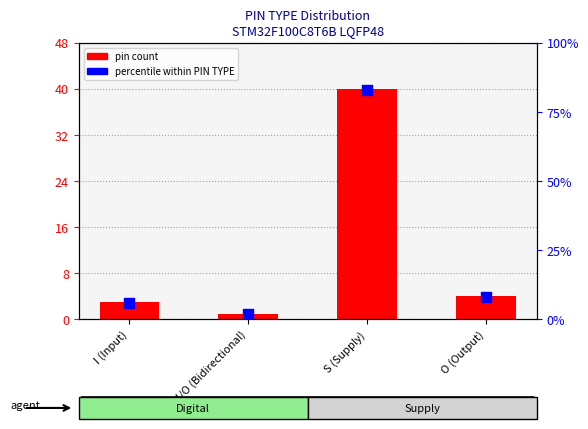

At how many categories does at least one series exceed 57?

1